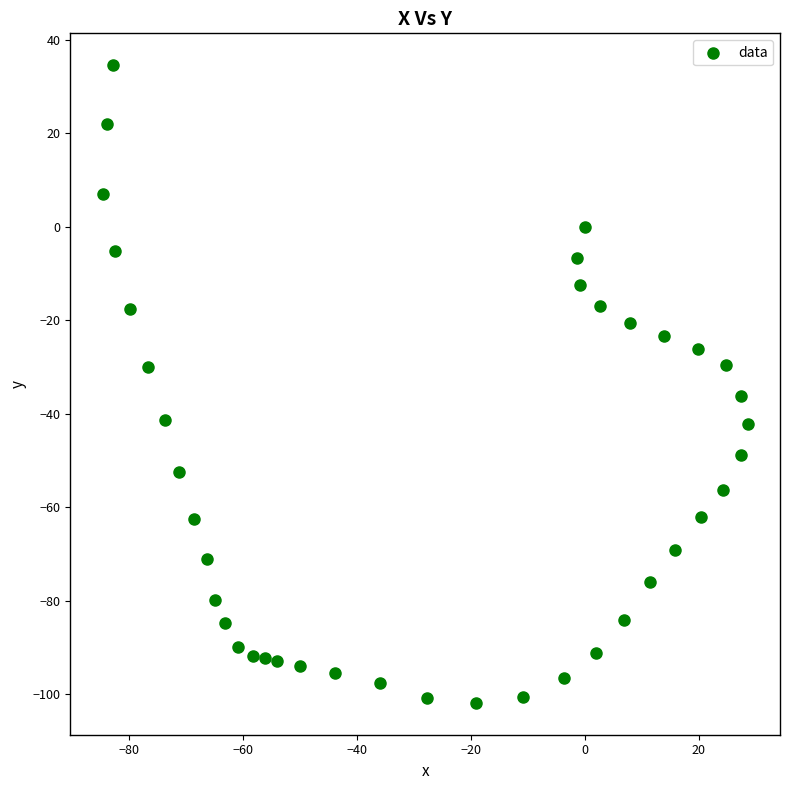

What is the range of Y values (max minus min)?

136.4